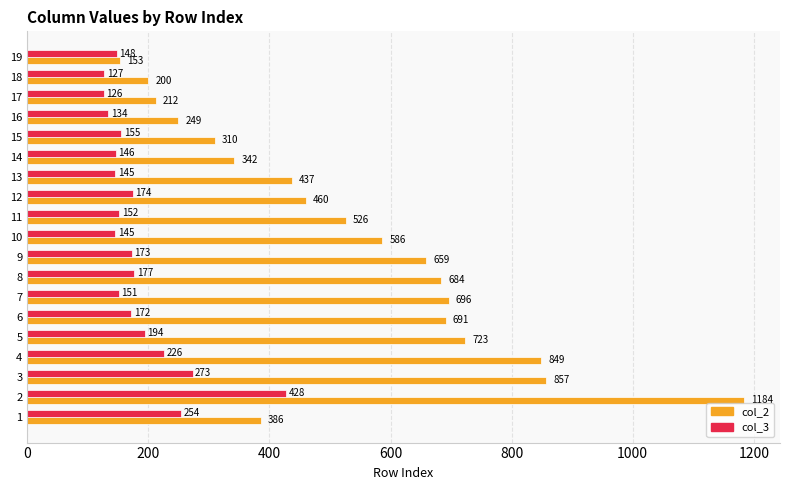

At which label does col_3 reach its peak?

2